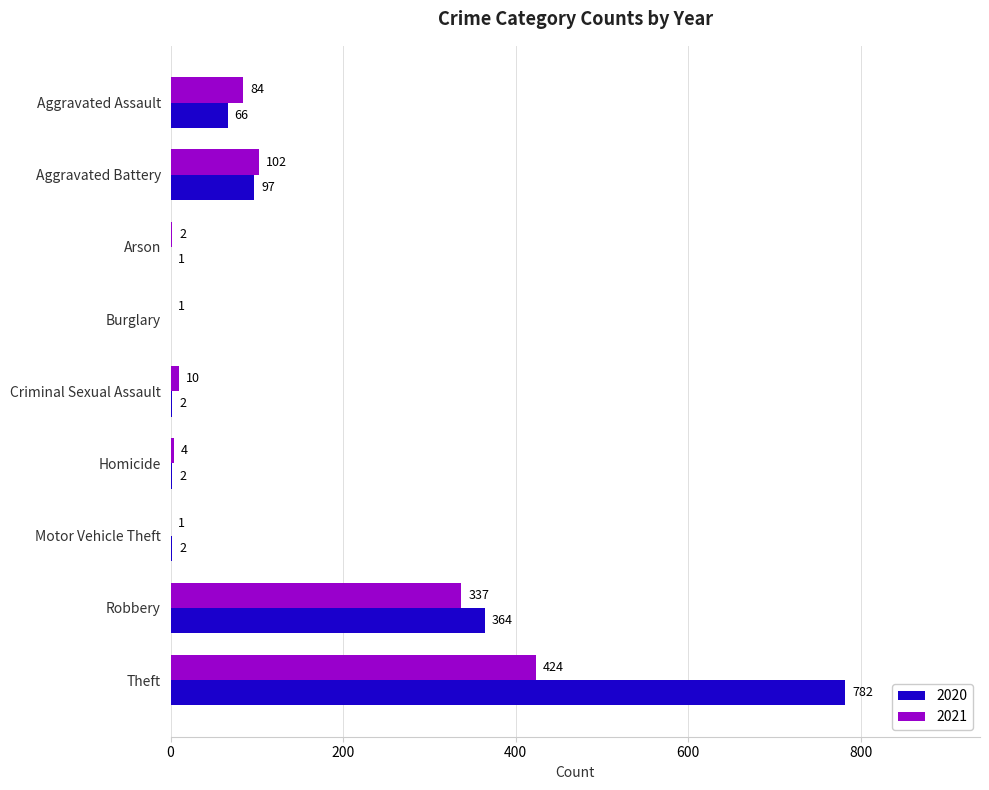

The value of 2021 at Robbery is 337. True or false?

True